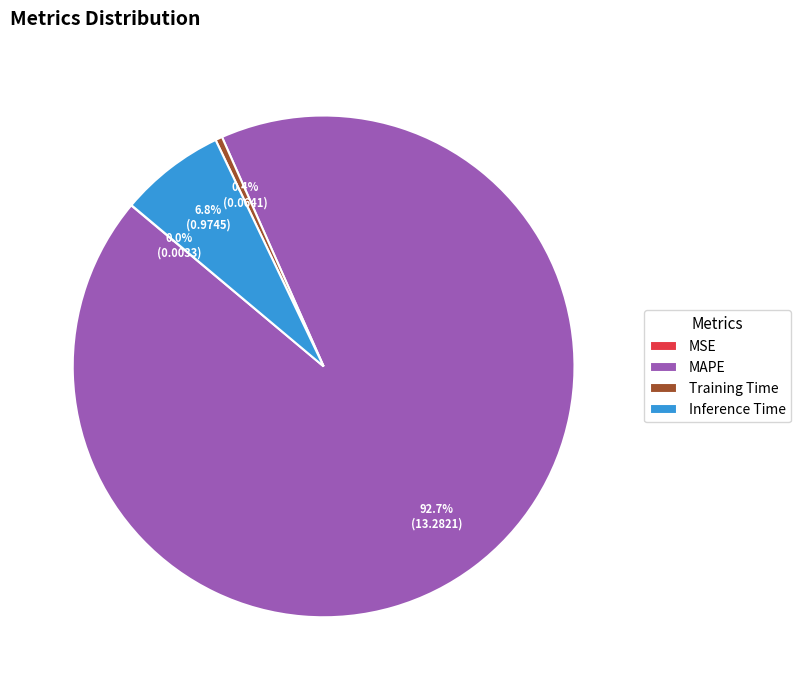

Which has a higher value, MAPE or Training Time?

MAPE